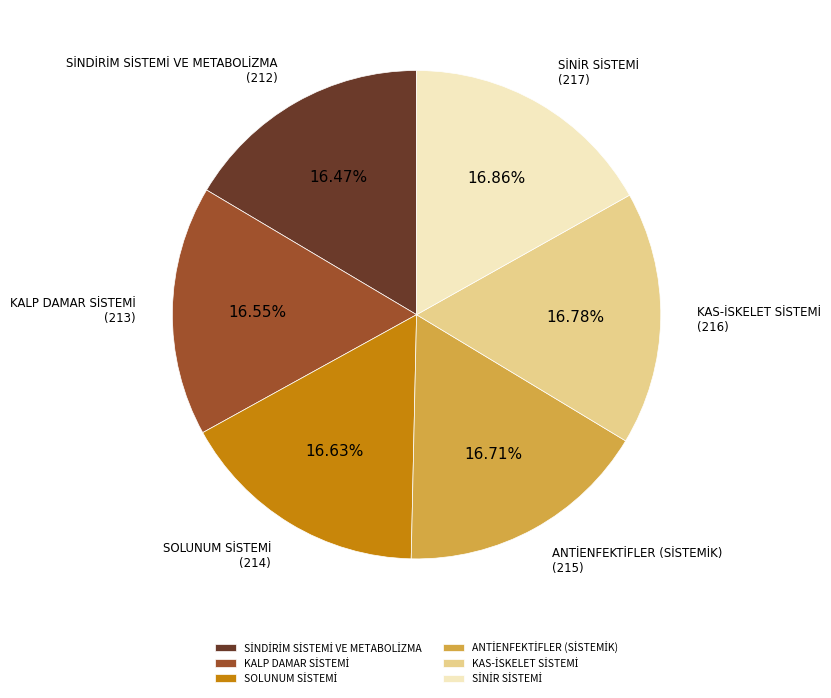

Count the number of slices in the pie.

6